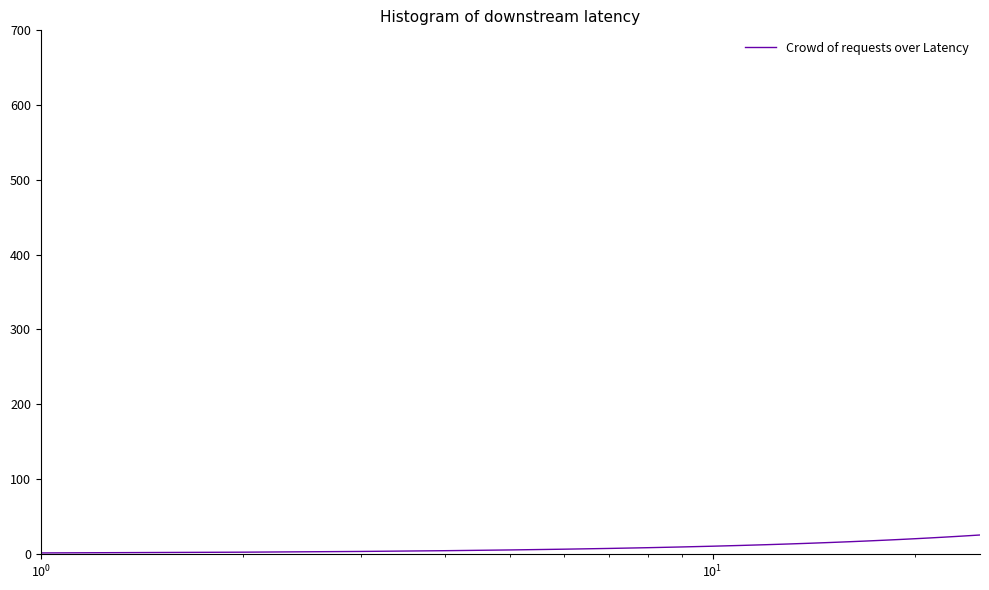

What is the greatest value displayed?

25